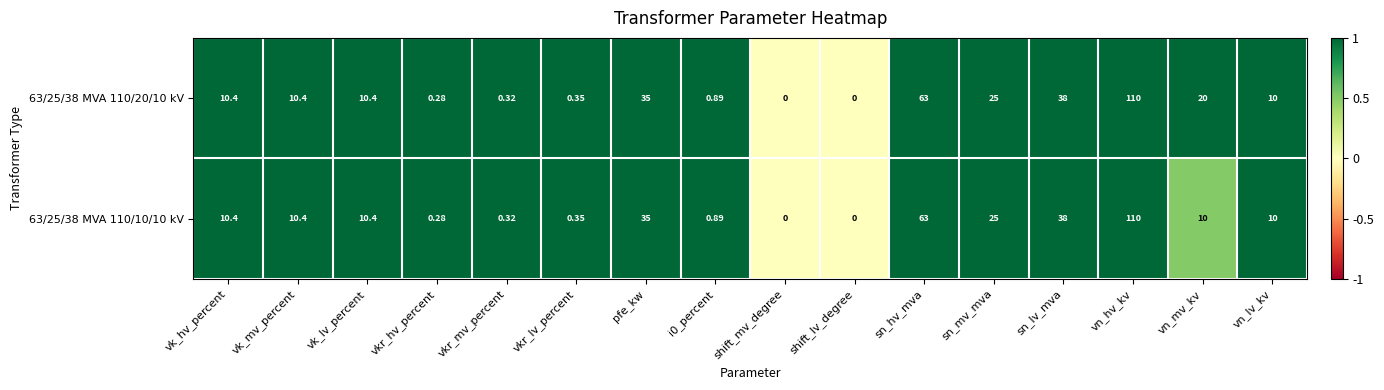

Where does the 63/25/38 MVA 110/20/10 kV series first go above 10?

vk_hv_percent